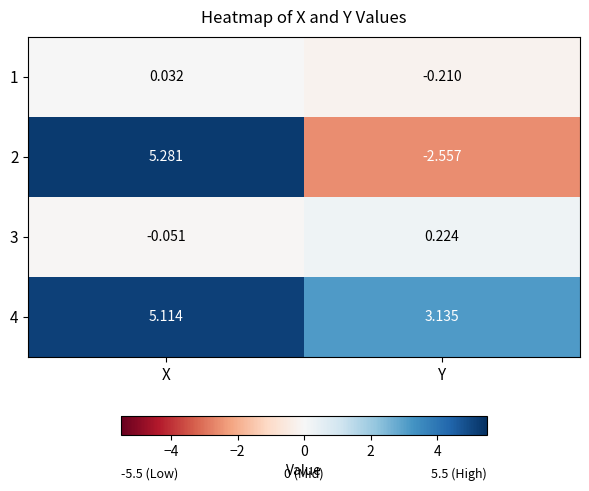

At which label does 3 reach its peak?

Y